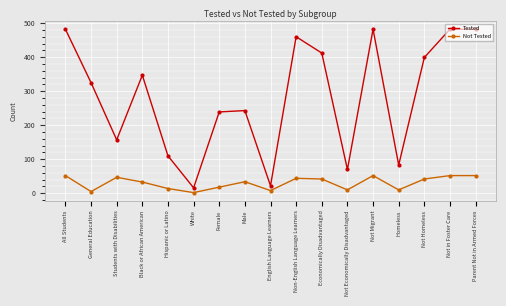

Where is the first local maximum for Not Tested?

Students with Disabilities